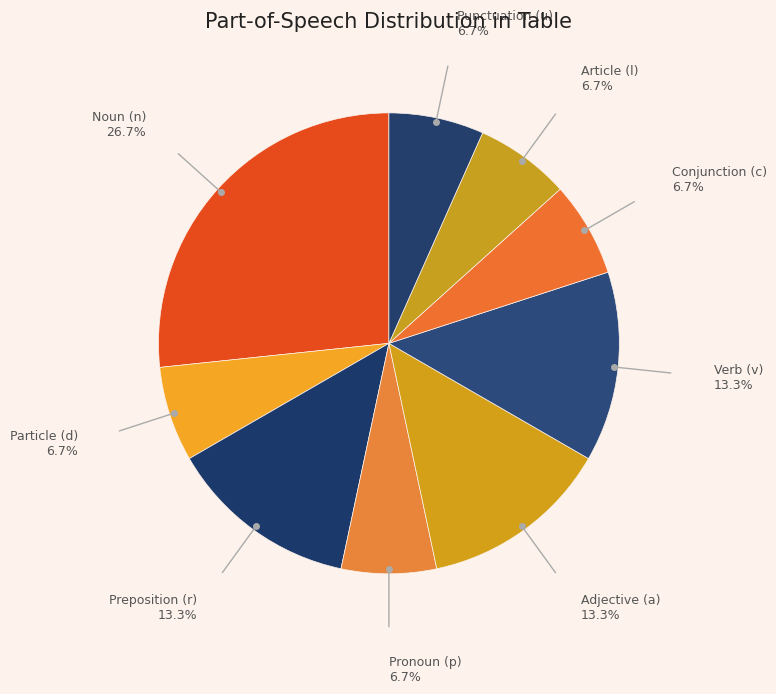

Does any single category account for the majority?

No